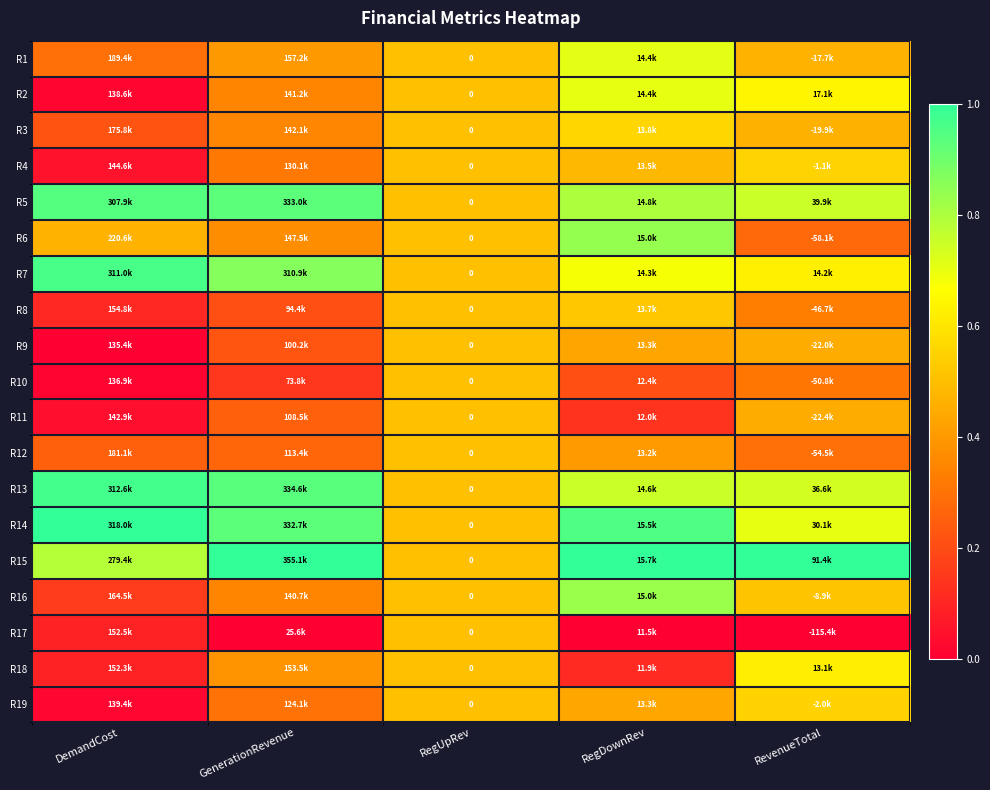

How many distinct data groups are displayed?

19